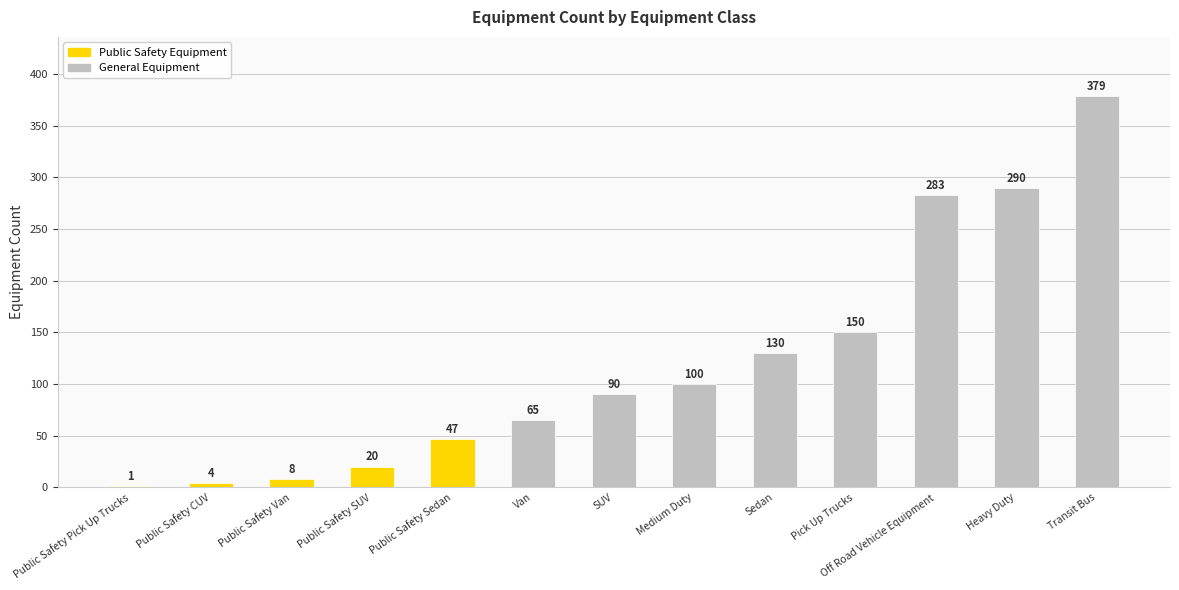

The value at Pick Up Trucks is 215. True or false?

False